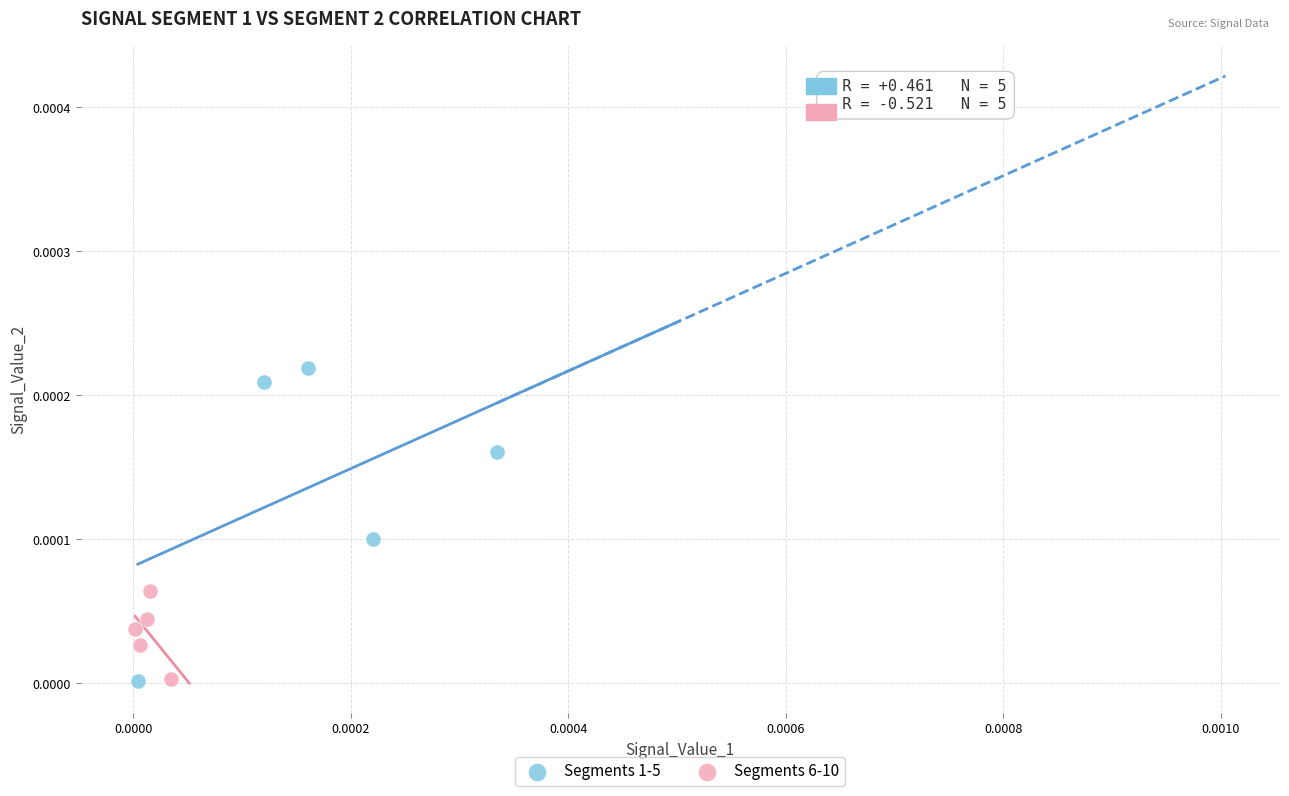

Which series contains the highest Y value?

Segments 1-5